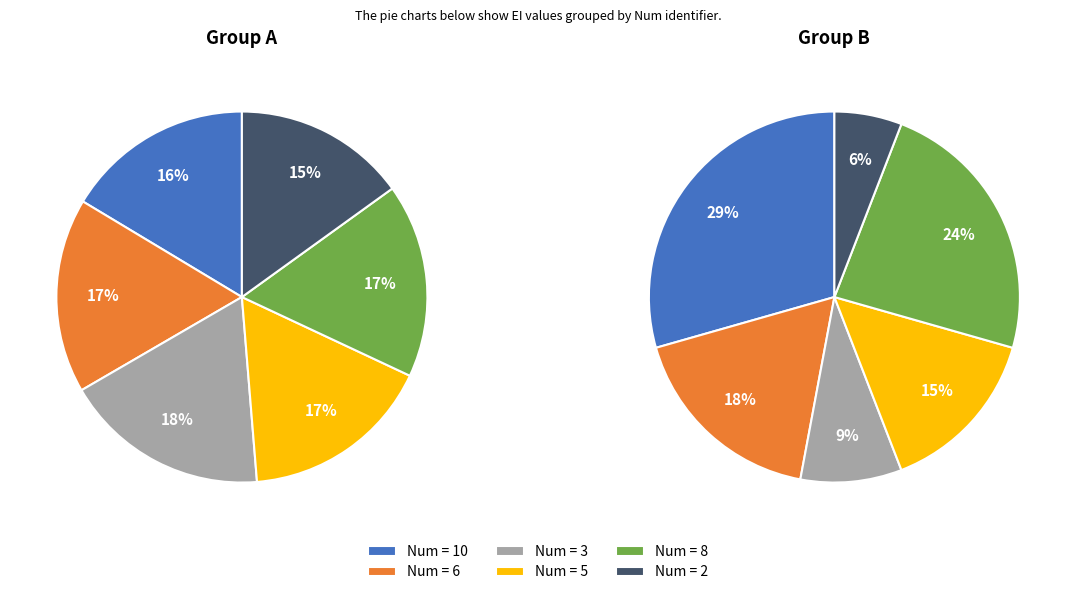

To the nearest percent, what is the combined percentage of 5 and 6?

34%